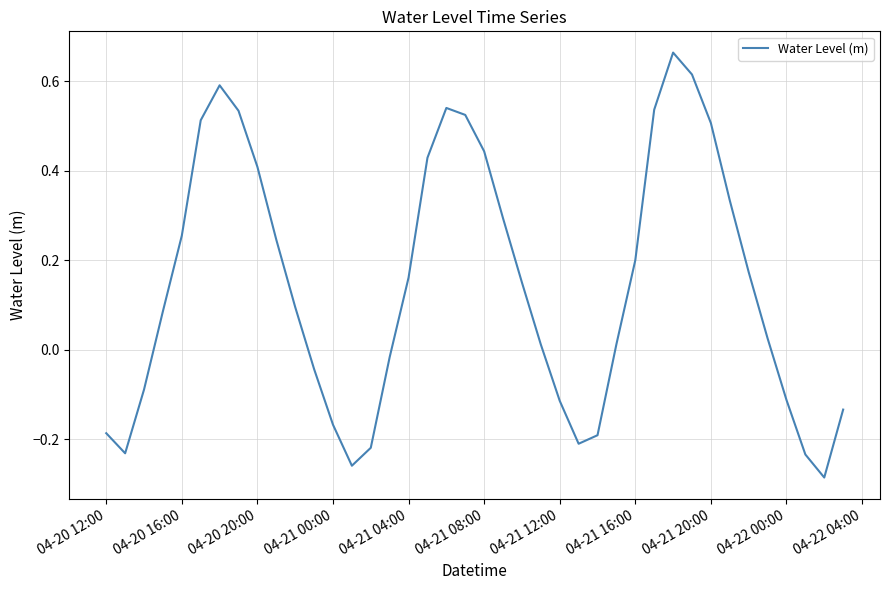

What is the difference between the maximum and minimum values?

0.9